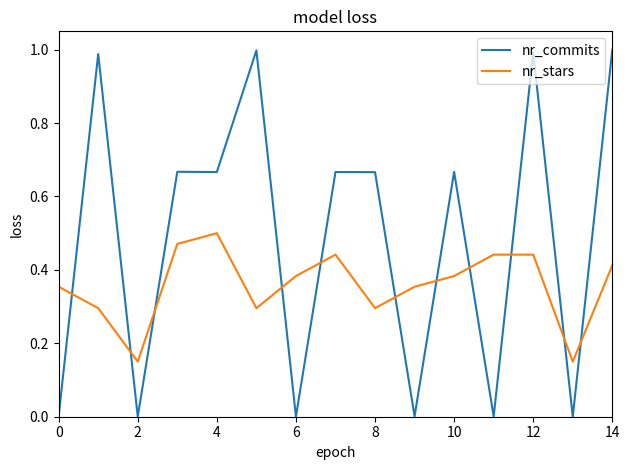

Which series has the largest range (max minus min)?

nr_commits